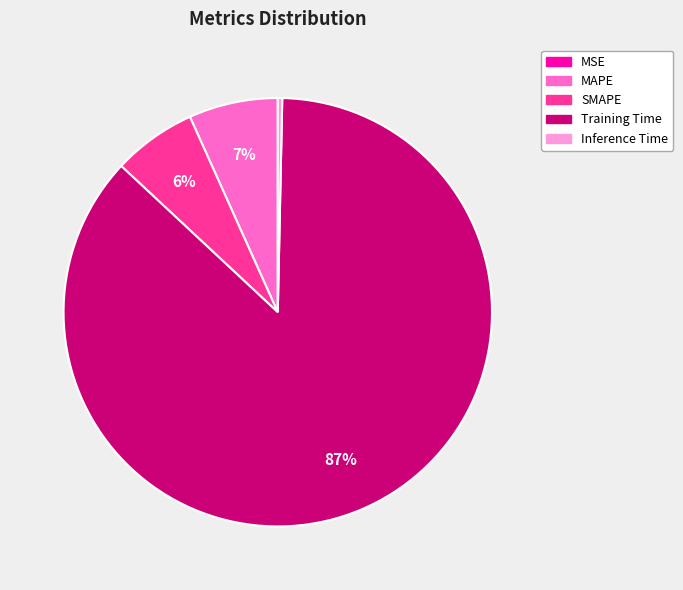

Does Inference Time represent more than half of the total?

No